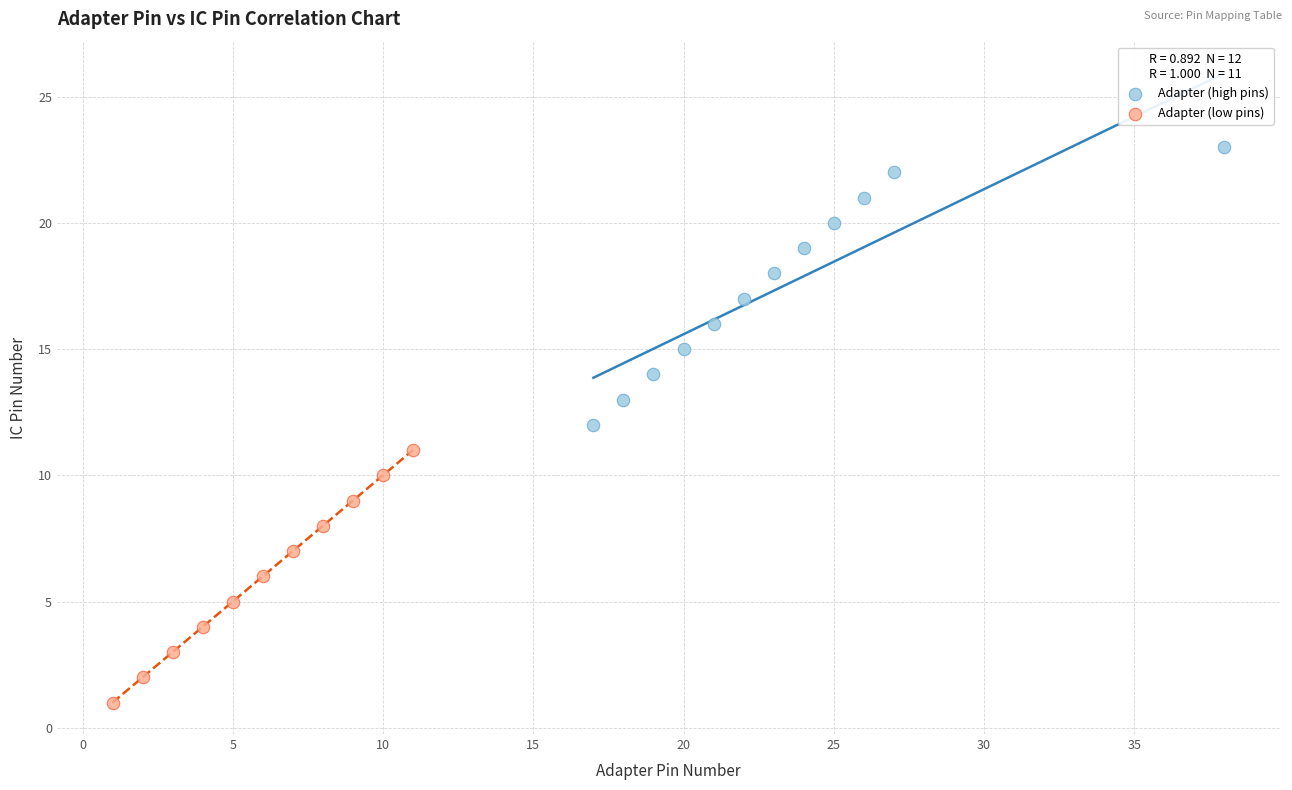

Which series reaches the minimum Y coordinate?

Adapter (low pins)